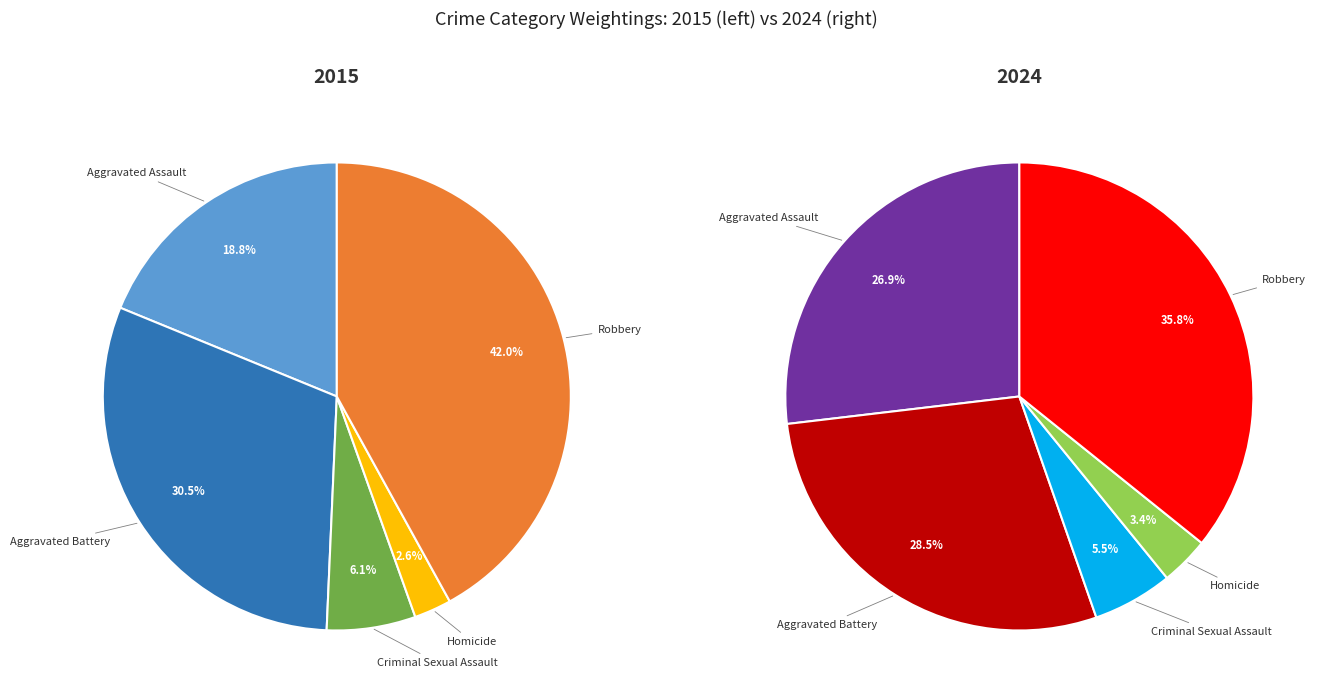

To the nearest percent, what is the average slice percentage?

20%